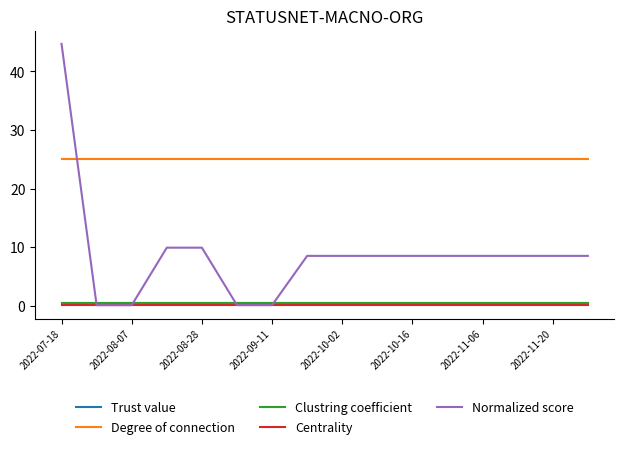

Is this an area chart (filled region under the line)?

No